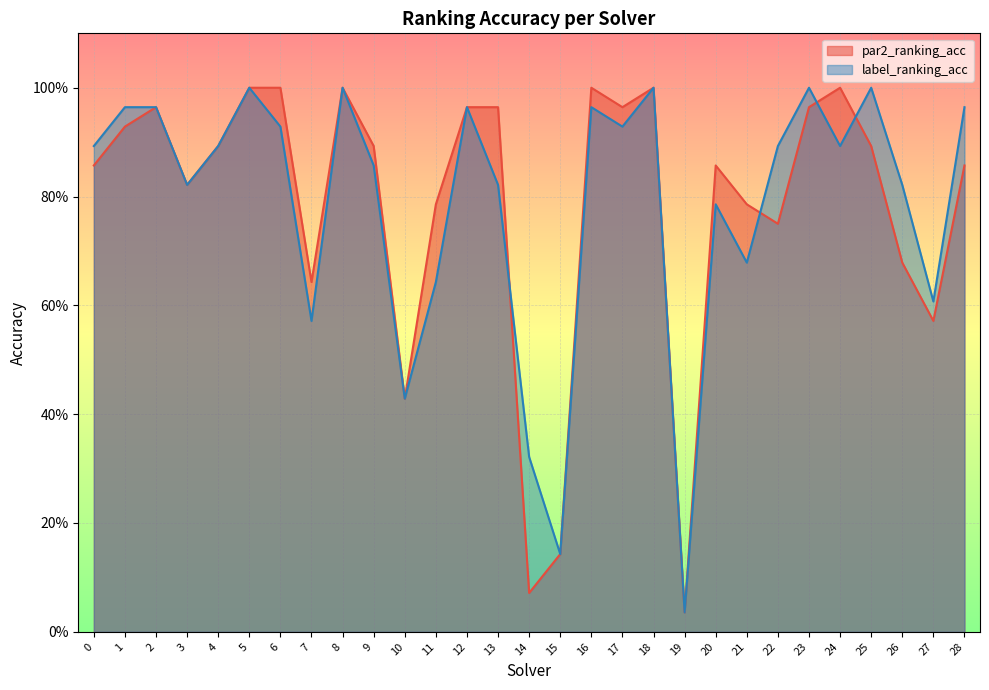

Between 6 and 27, which is larger?

6